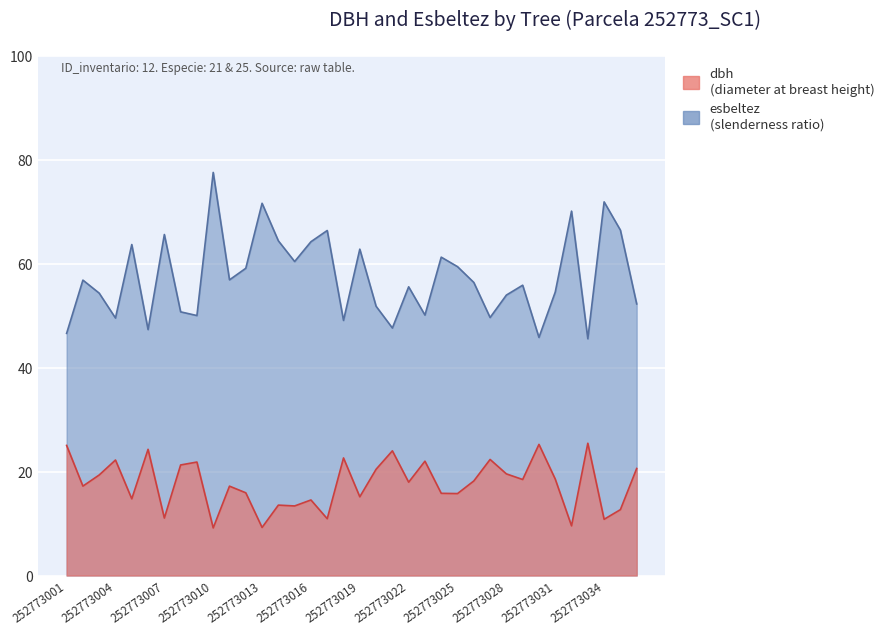

The dbh series shows 33.8 at 252773020. True or false?

False